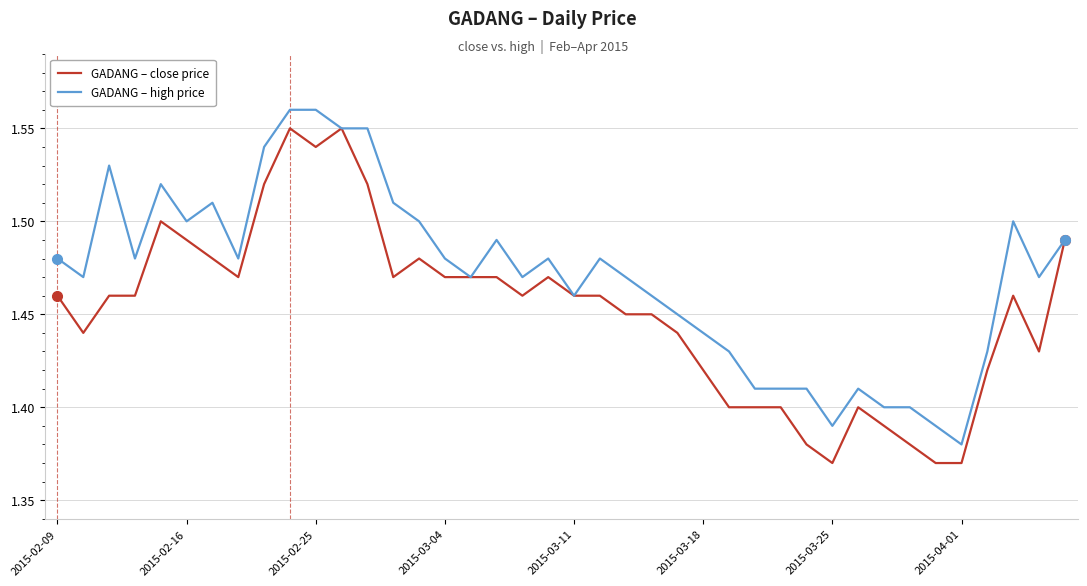

List the series in order of their peak value, lowest first.

GADANG – close price, GADANG – high price